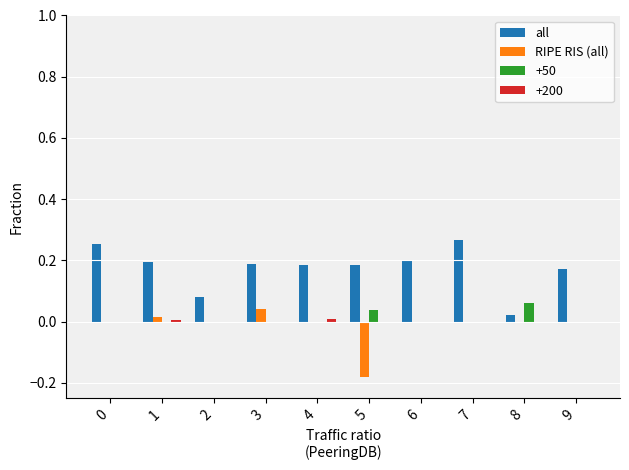

The RIPE RIS (all) series shows -0.3 at 5. True or false?

False